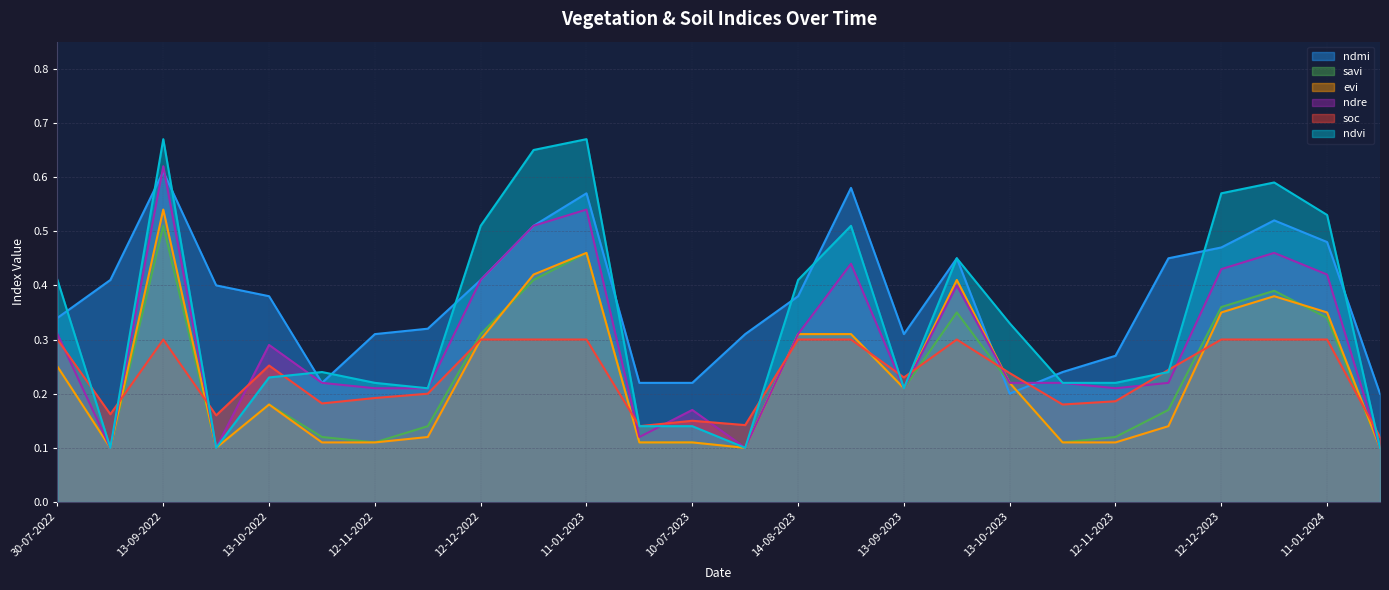

Count the evi values in the range 0 to 1.

26